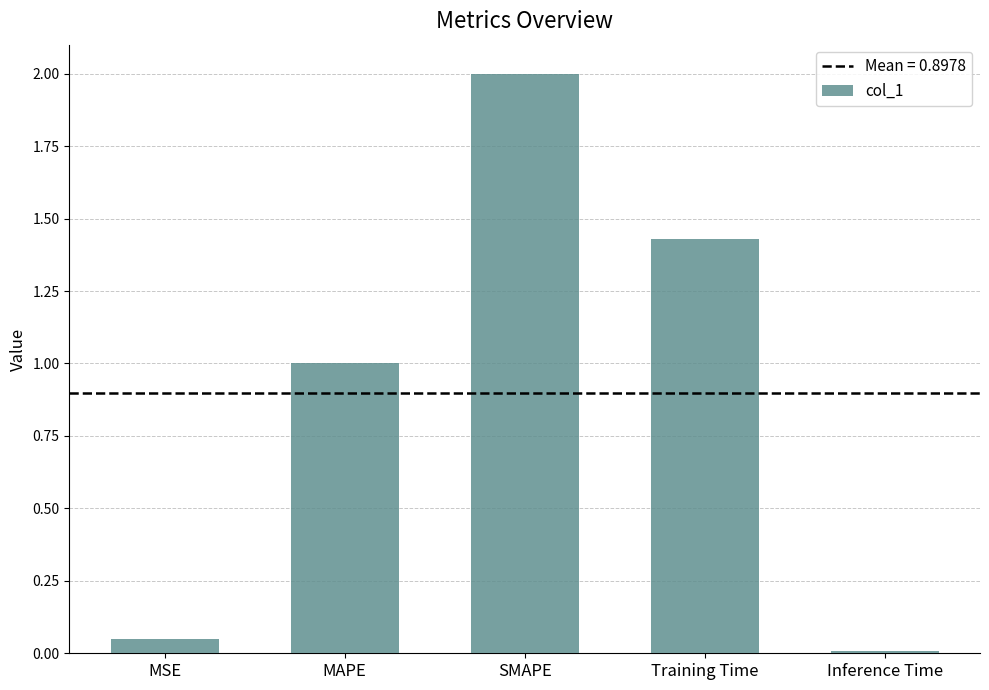

The value at MSE is 0.0. True or false?

True